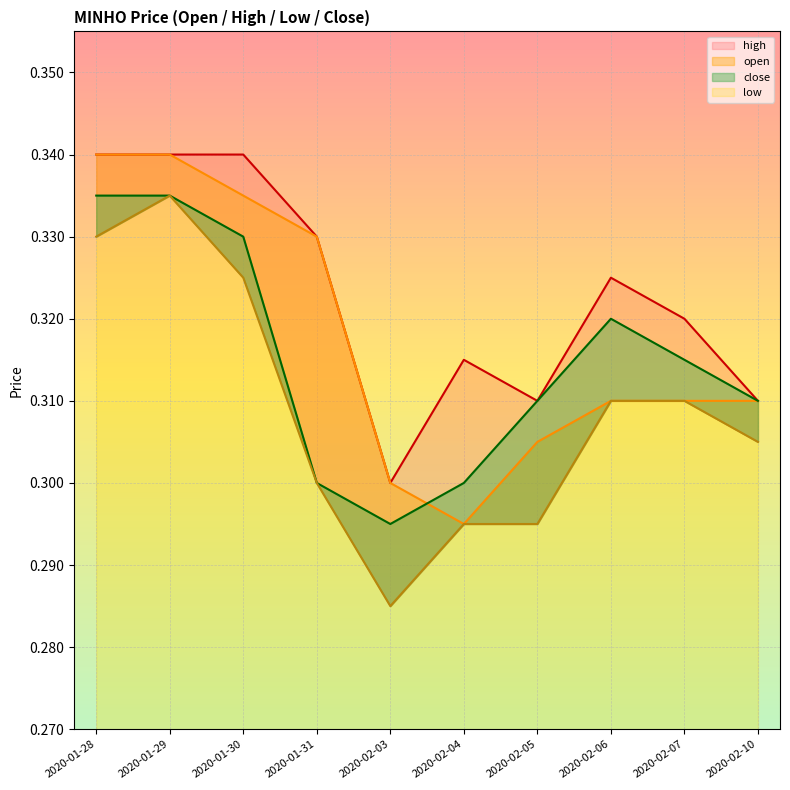

The high series shows 0.3 at 2020-02-04. True or false?

True